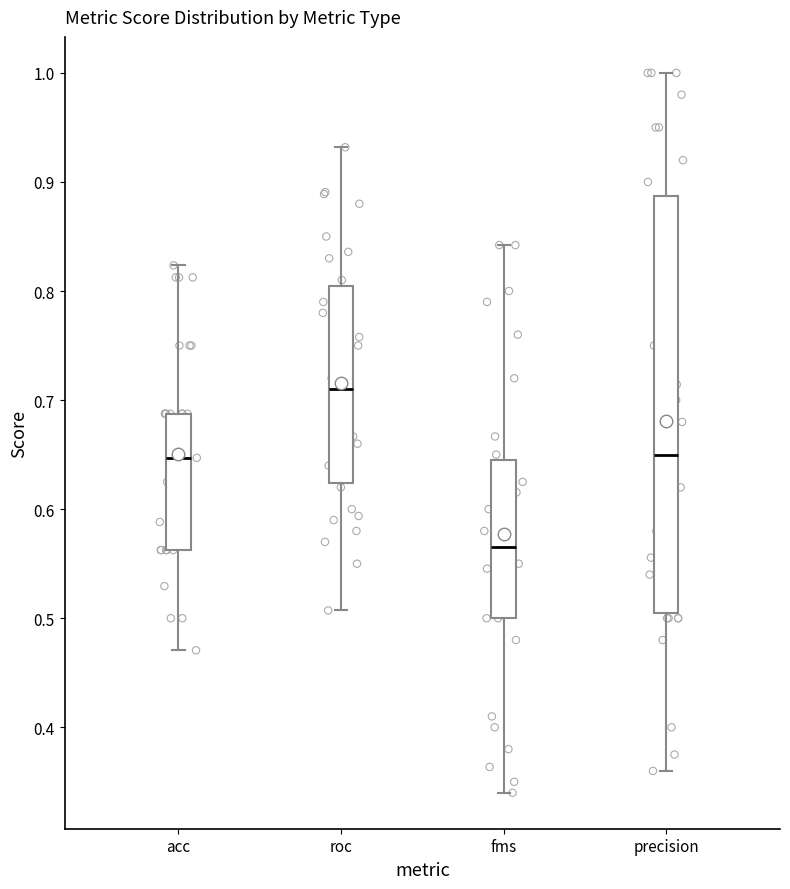

Reading left to right, read every box against the y-axis: the position of its median line, the range the box covers, and the ends of its whiskers. The values are not printed on the chart, so give them approximately, as read against the axis.

acc: median 0.65, box 0.56 to 0.69, whiskers 0.47 to 0.82
roc: median 0.71, box 0.62 to 0.81, whiskers 0.51 to 0.93
fms: median 0.57, box 0.50 to 0.65, whiskers 0.34 to 0.84
precision: median 0.65, box 0.51 to 0.89, whiskers 0.36 to 1.00